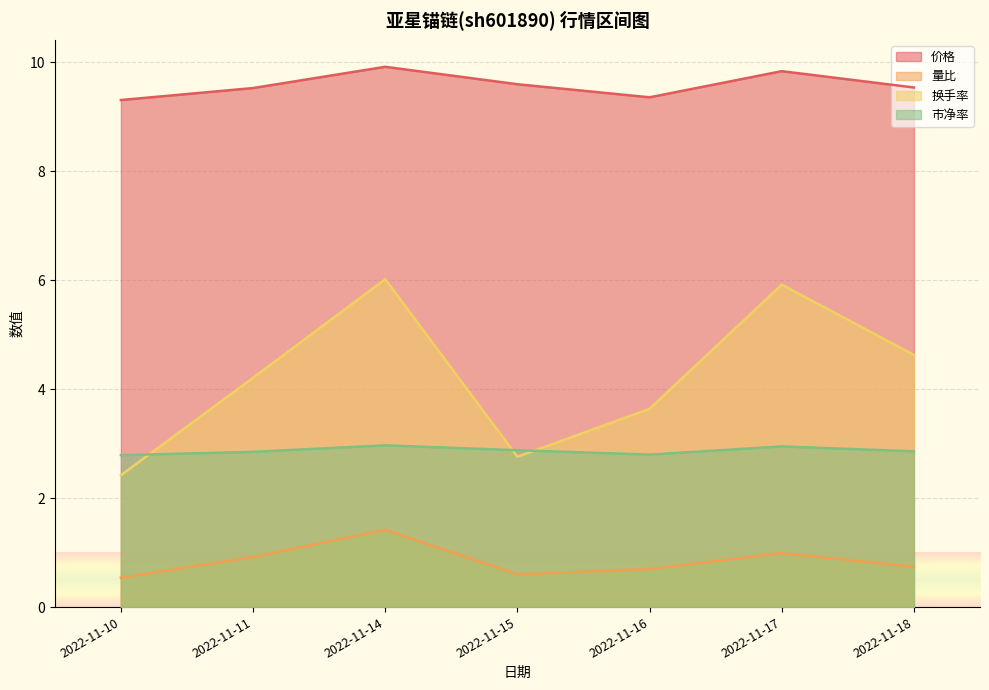

What are all the series names shown in the legend?

价格, 量比, 换手率, 市净率